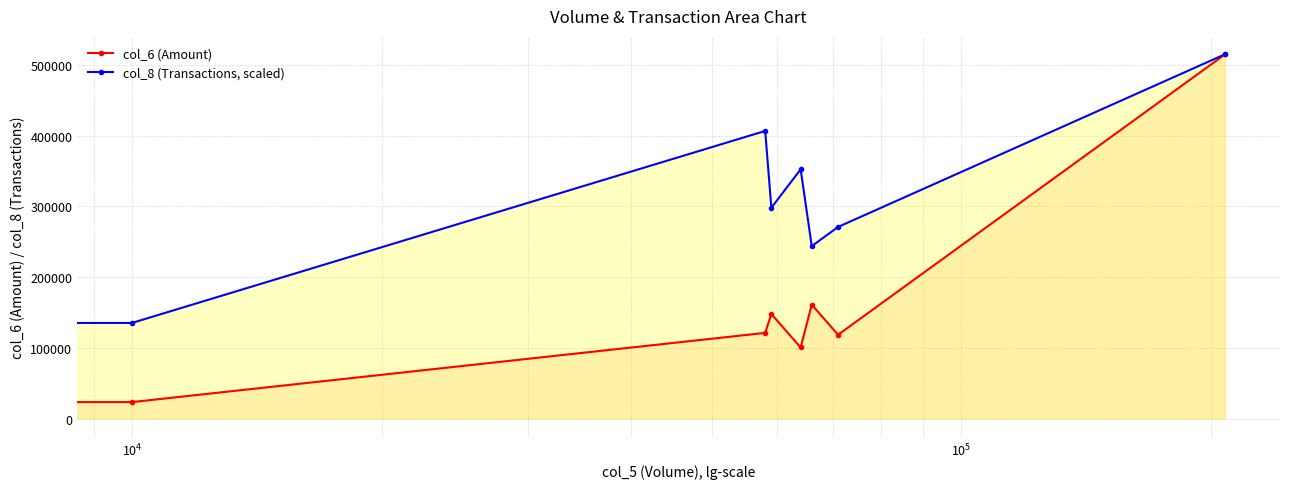

The value of col_8 (Transactions, scaled) at $\mathdefault{10^{2}}$ is -278112.4. True or false?

False